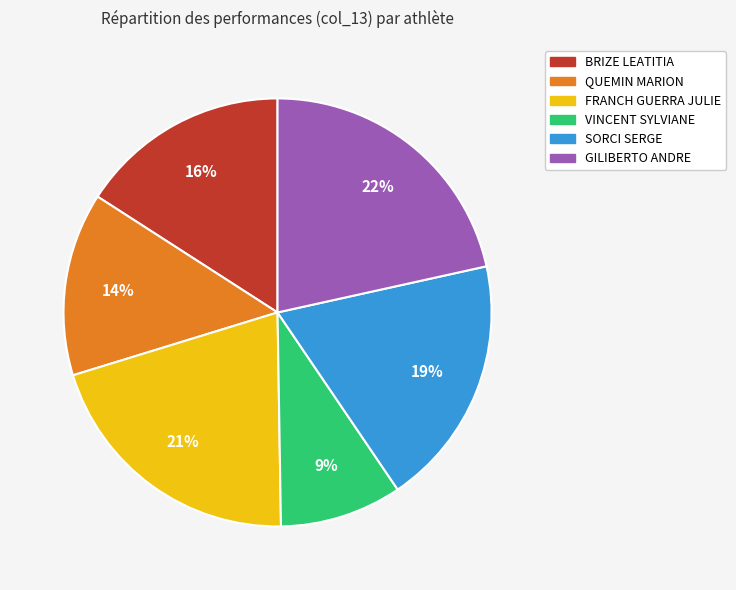

Is there any slice that represents more than half of the pie?

No